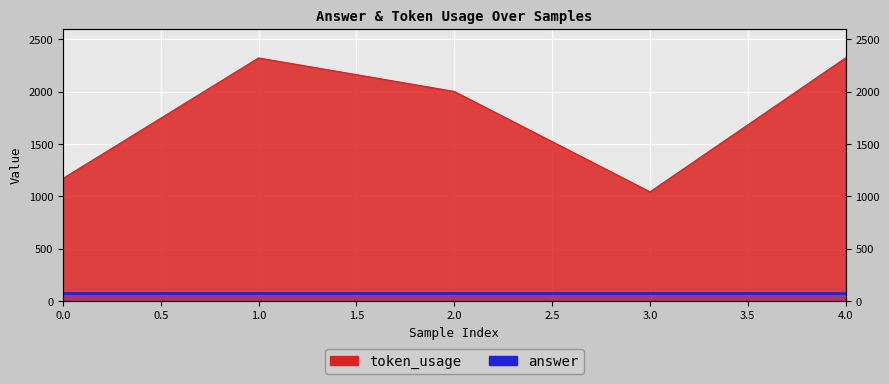

Is it true that the value at 1 is 567?

False